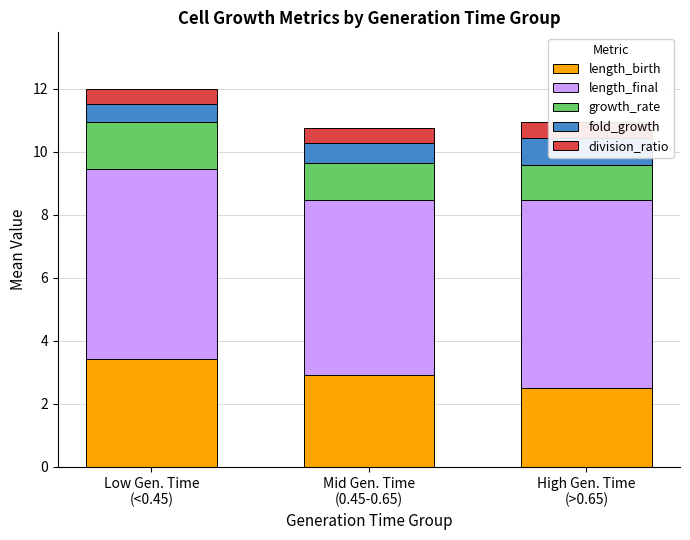

What is the average value of the growth_rate series?

1.3